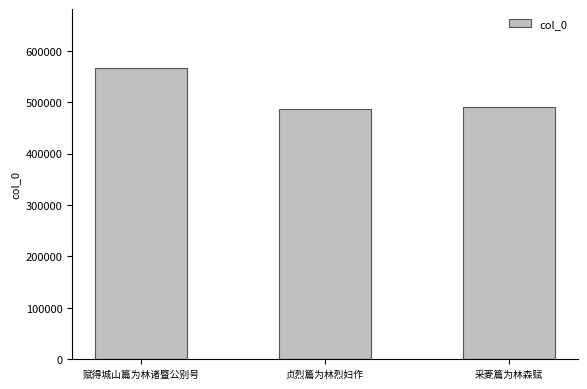

Reading left to right, what are all the values shown in this chart?

赋得城山篇为林诸暨公别号=567531	贞烈篇为林烈妇作=487739	采菱篇为林森赋=491250